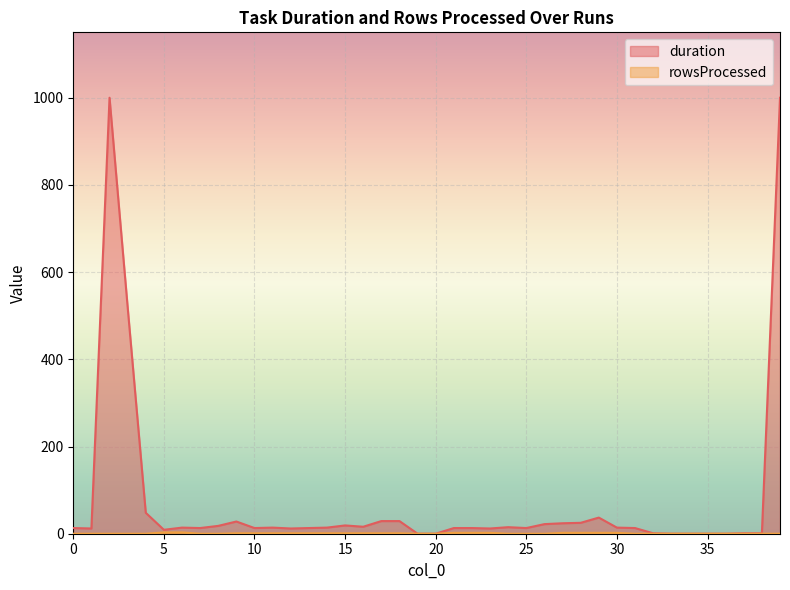

The chart shows a value of 1 at 15. True or false?

True